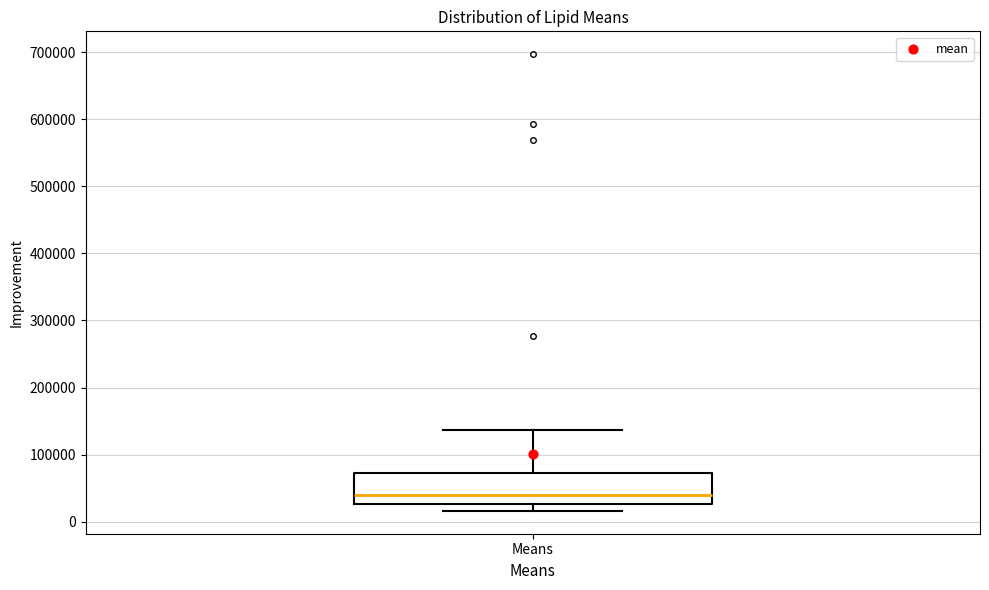

Transcribe this box plot: give where the median line is, the range the box spans, and where the two whiskers end, as read against the y-axis. The values are not printed on the chart, so give them approximately, as read against the axis.

median 40000, box 30000 to 70000, whiskers 20000 to 140000